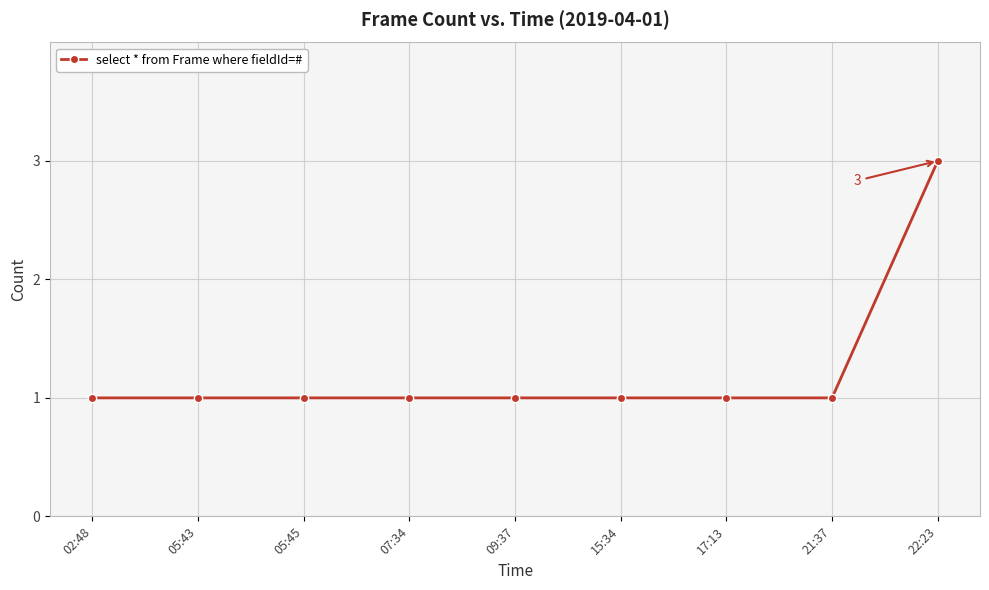

The value at 15:34 is 1. True or false?

True